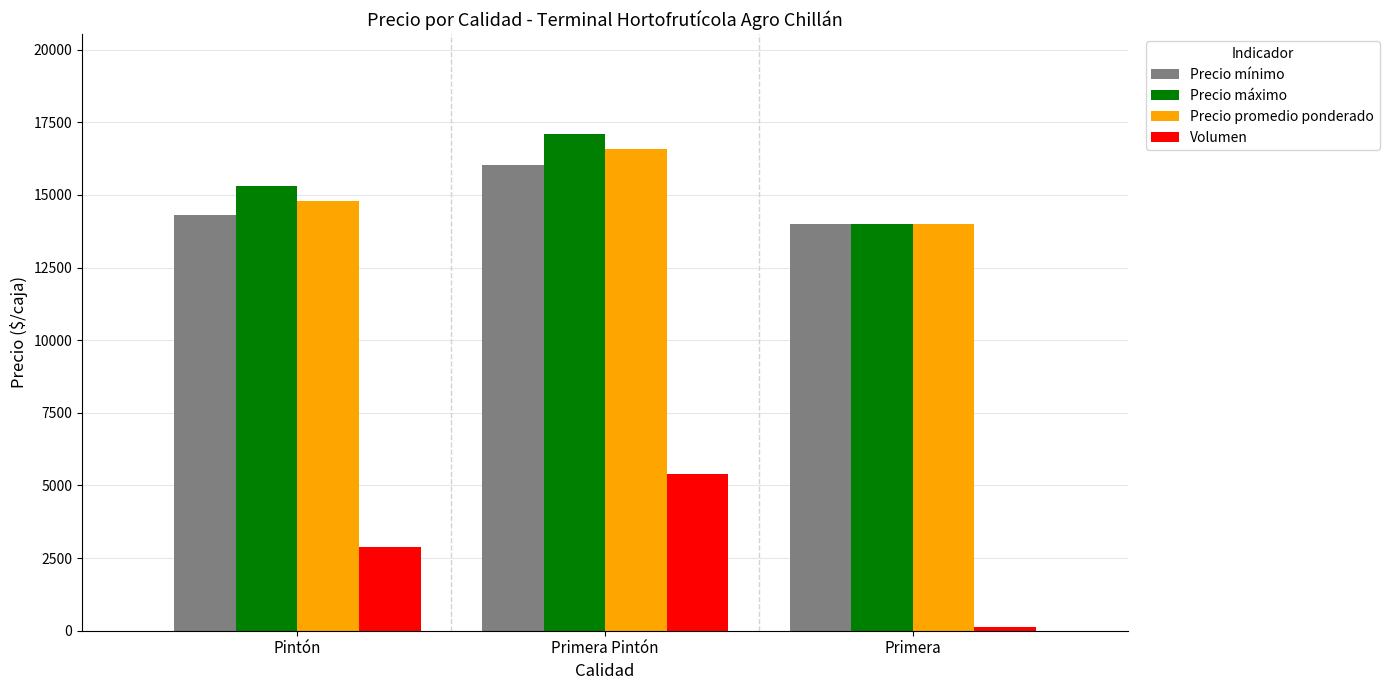

Reading left to right, transcribe all the data shown in this chart.

Precio mínimo: 14308	16028	14000
Precio máximo: 15308	17111	14000
Precio promedio ponderado: 14808	16569	14000
Volumen: 2870	5394	120